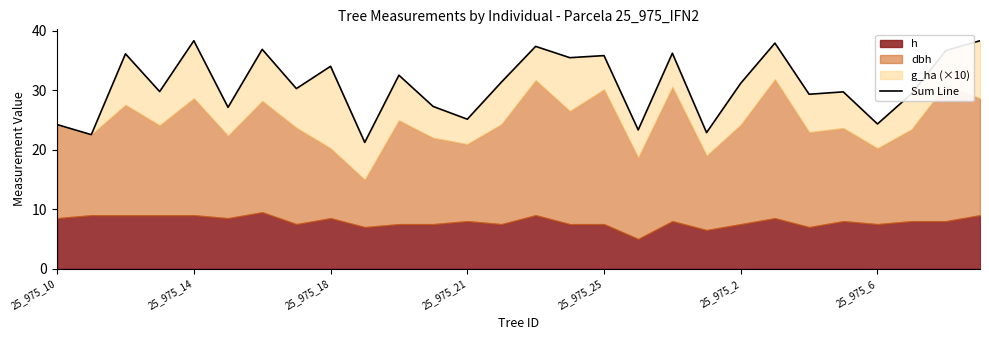

List the labels in order of value, smallest first.

9, 25_975_14, 19, 17, 25_975_10, 24, 12, 25_975_2, 11, 22, 25, 23, 25_975_21, 7, 20, 13, 10, 8, 15, 16, 25_975_18, 18, 26, 25_975_6, 14, 21, 25_975_25, 27